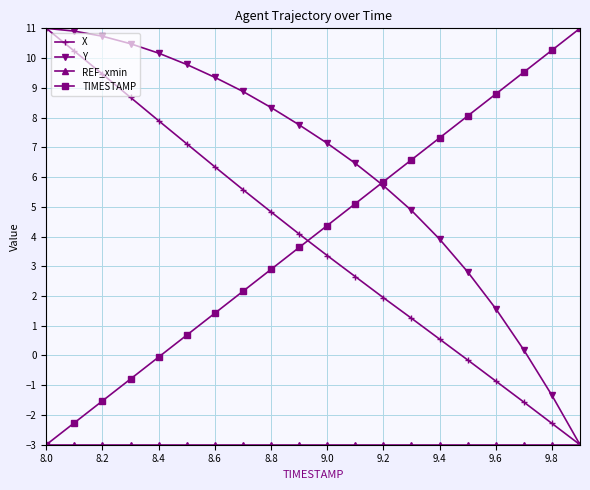

What is the highest value of the X series?

11.0